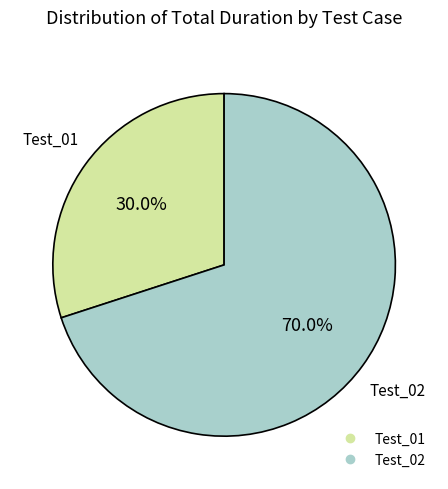

Does Test_01 account for over 50% of the chart?

No